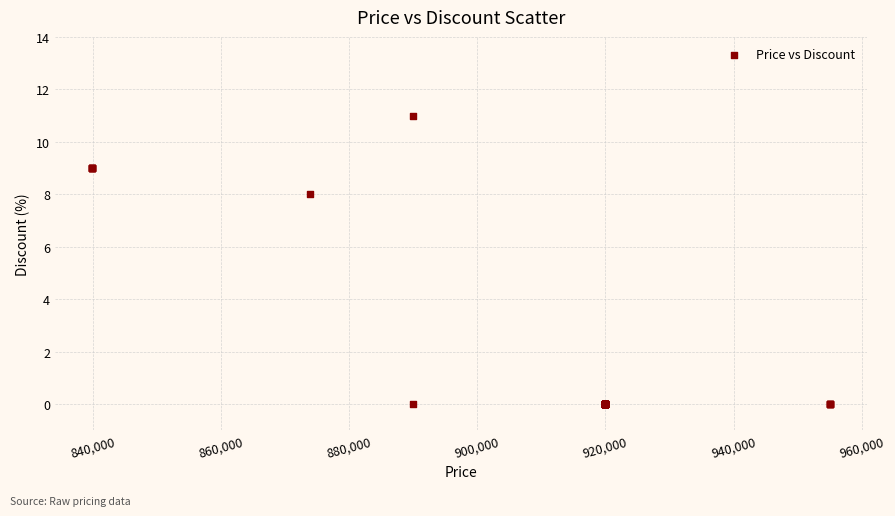

What Y value in the scatter plot is closest to 5?

8